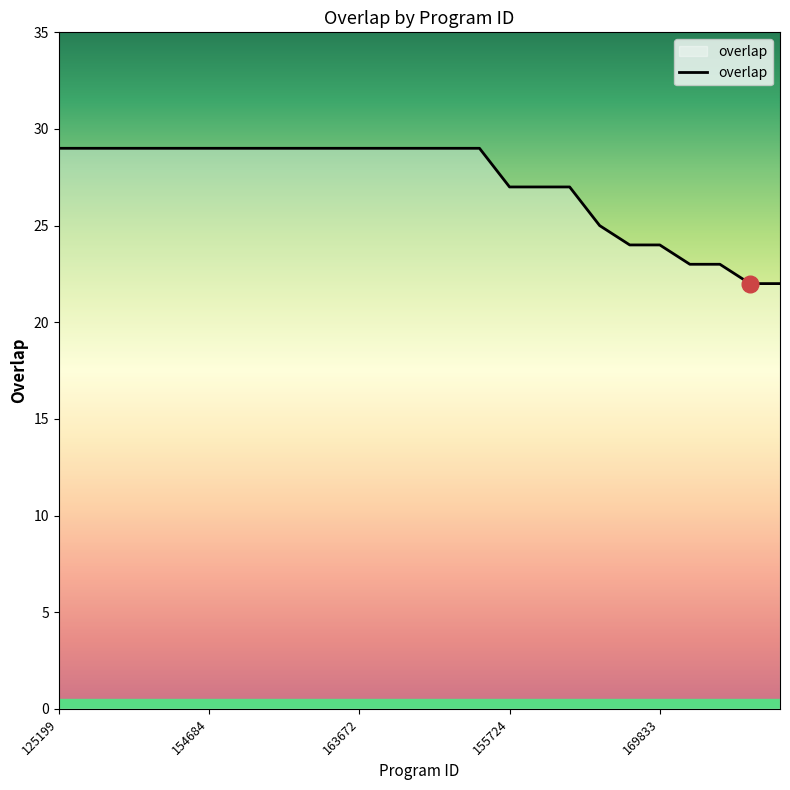

What is the difference between the maximum and minimum values?

7